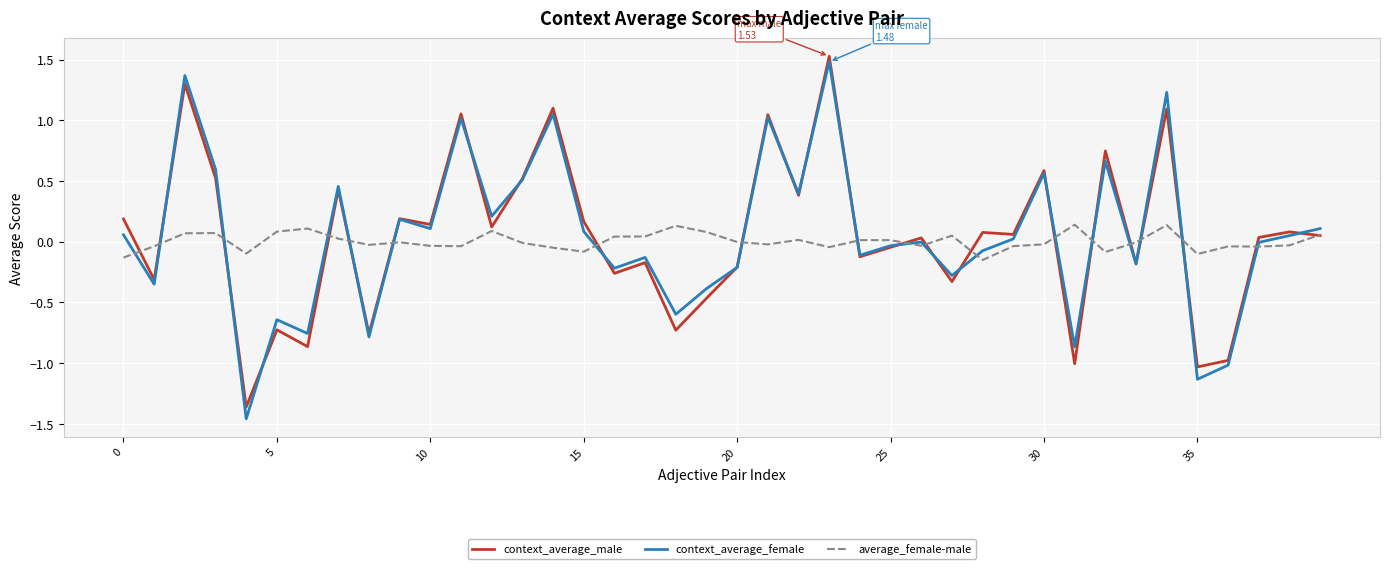

At how many categories does at least one series exceed -1?

40